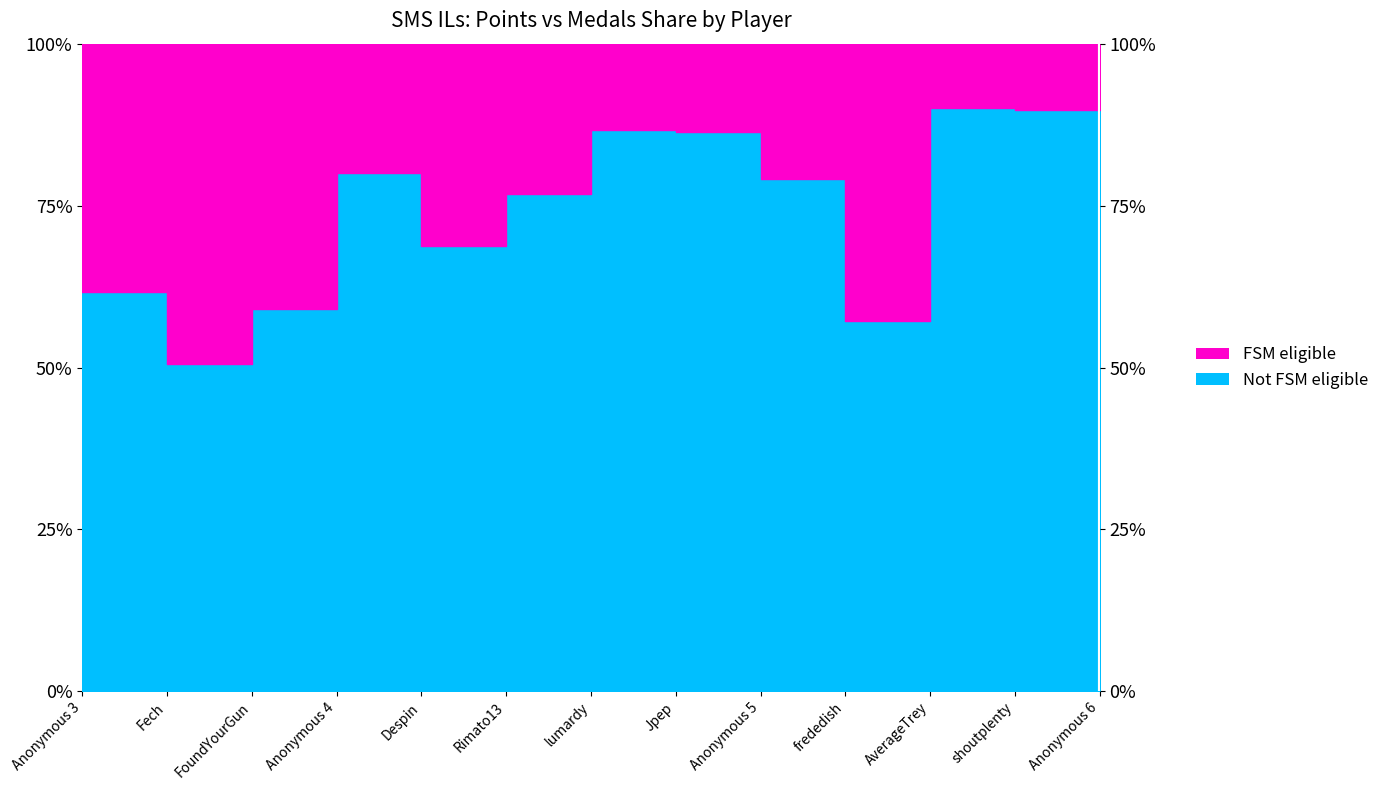

Rank the categories by value from highest to lowest.

Anonymous 6, AverageTrey, shoutplenty, lumardy, Jpep, Anonymous 4, Anonymous 5, Rimato13, Despin, Anonymous 3, FoundYourGun, frededish, Fech